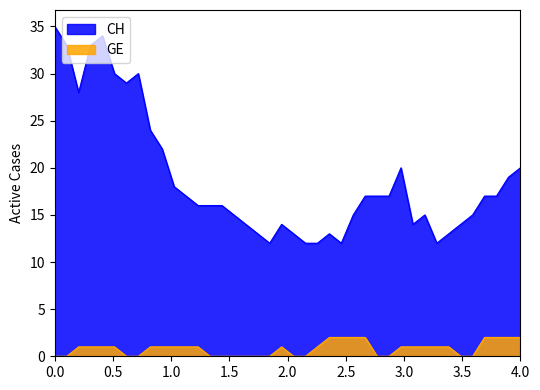

At 0.0, list the series in order from largest to smallest.

CH, GE